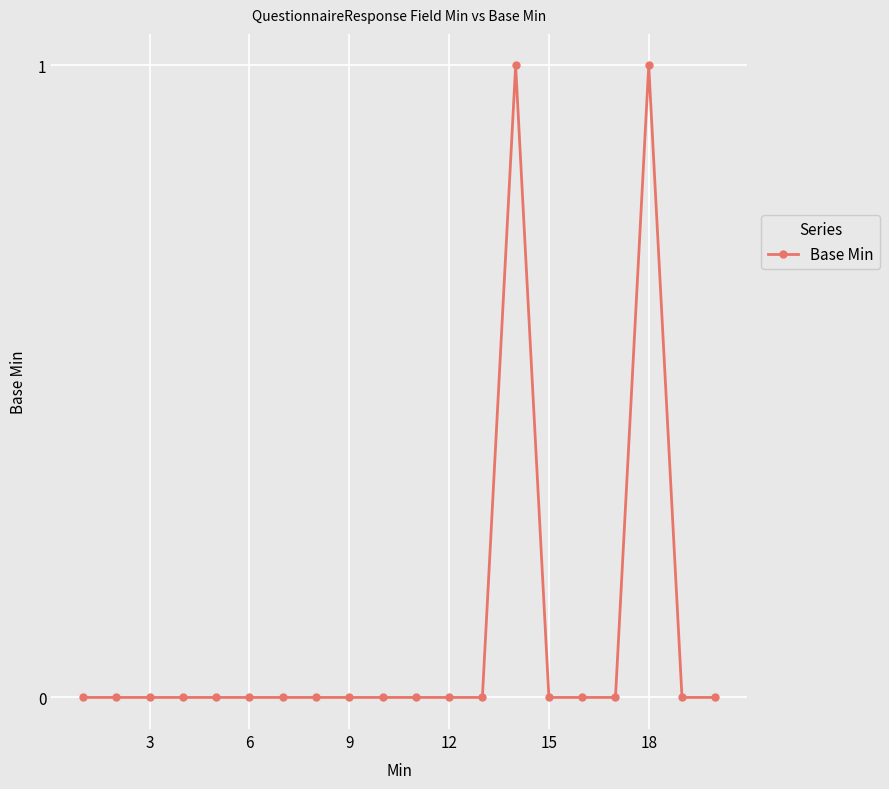

Reading left to right, extract all data points from this chart.

0	0	0	0	0	0	0	0	0	0	0	0	0	1	0	0	0	1	0	0